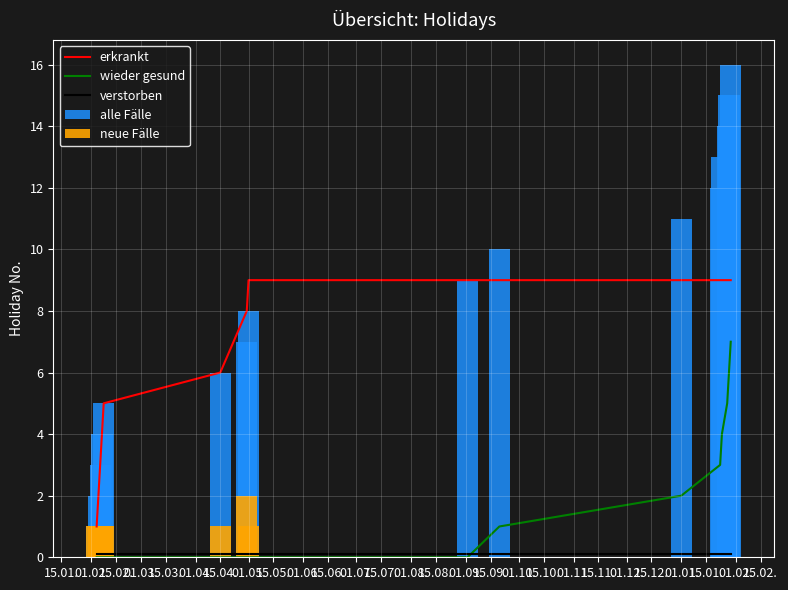

How many bars are there in total?

80